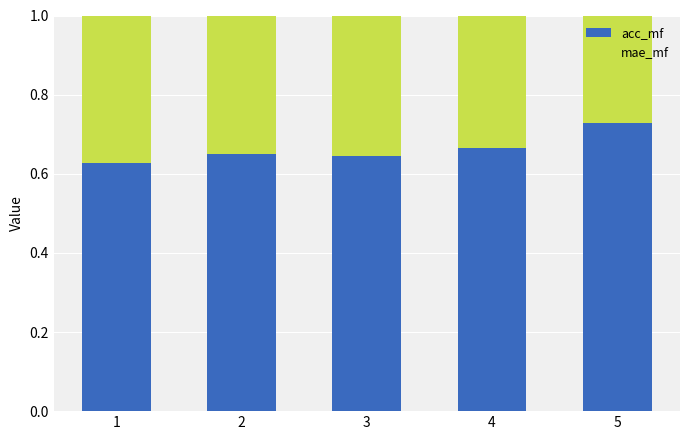

How many bars are there in total?

10